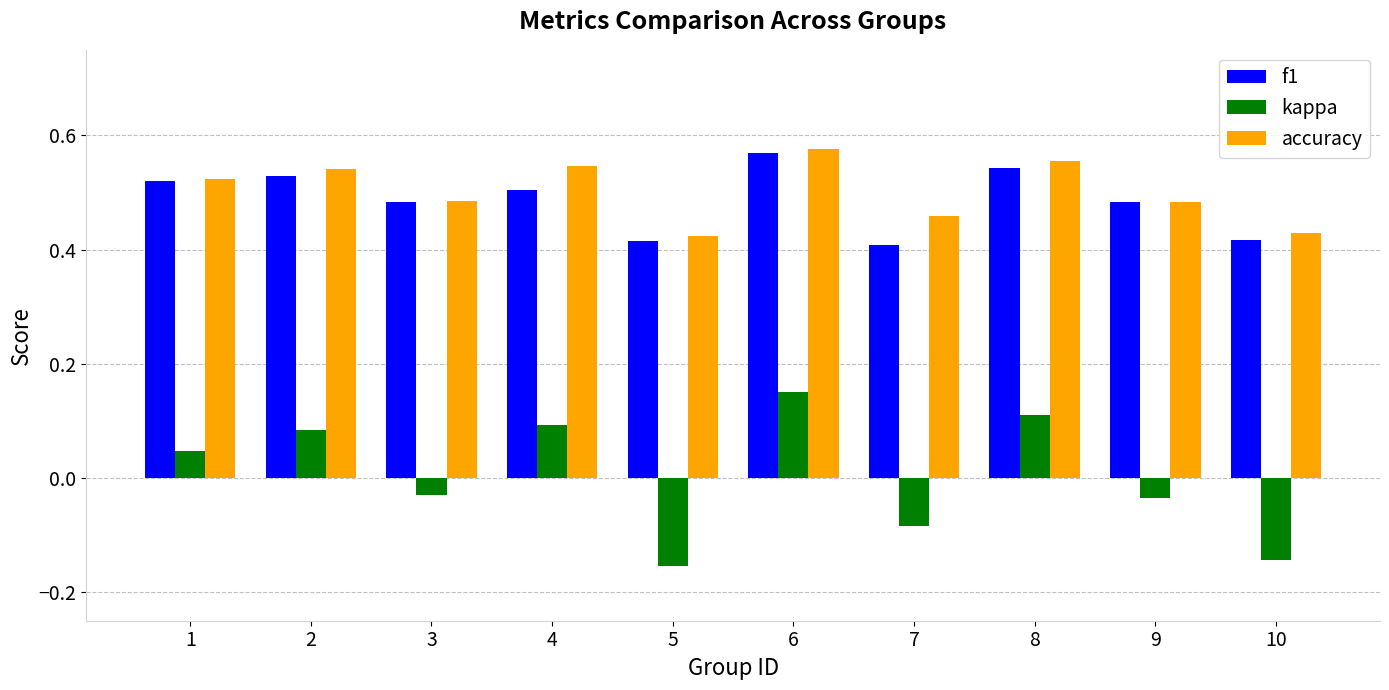

Is the value of accuracy at 9 greater than the value of f1 at 1?

No